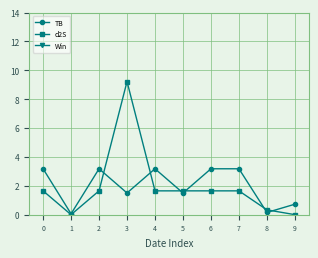

The value of d2S at 2 is 2.2. True or false?

False